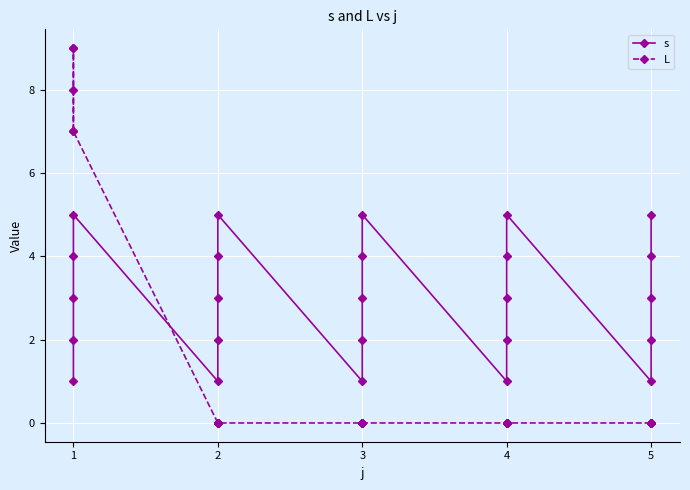

Which series ends up on top after the final intersection of L and s?

s